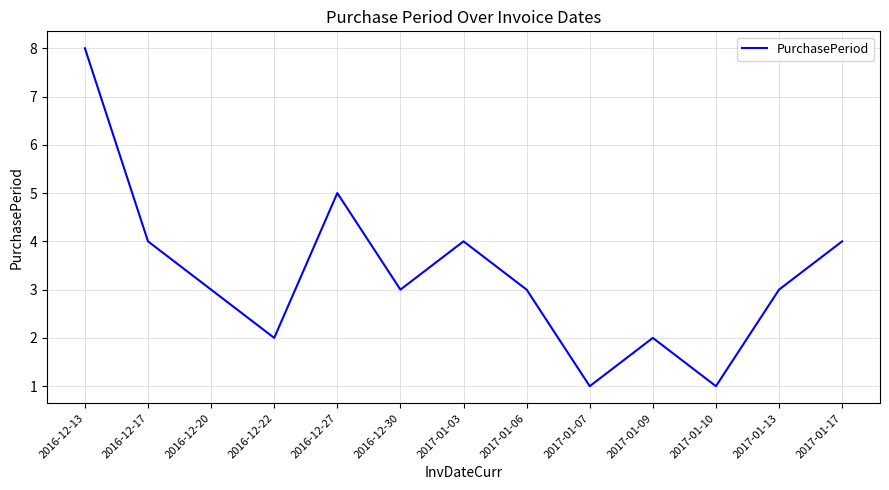

The chart shows a value of 1 at 2017-01-10. True or false?

True